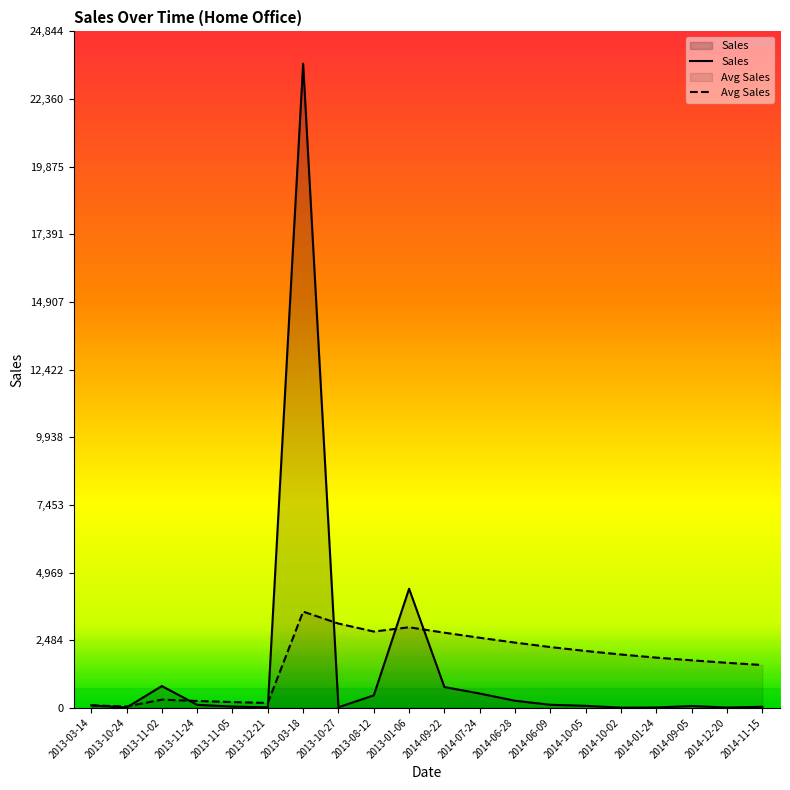

How many categories are shown in the chart?

20